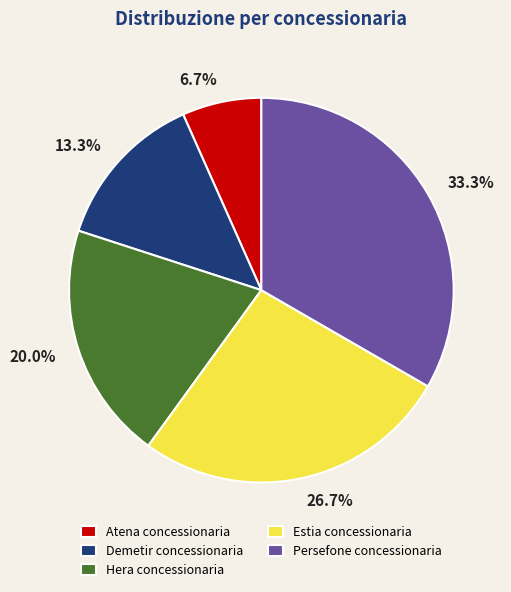

To the nearest percent, what is the combined percentage of Demetir concessionaria and Estia concessionaria?

40%